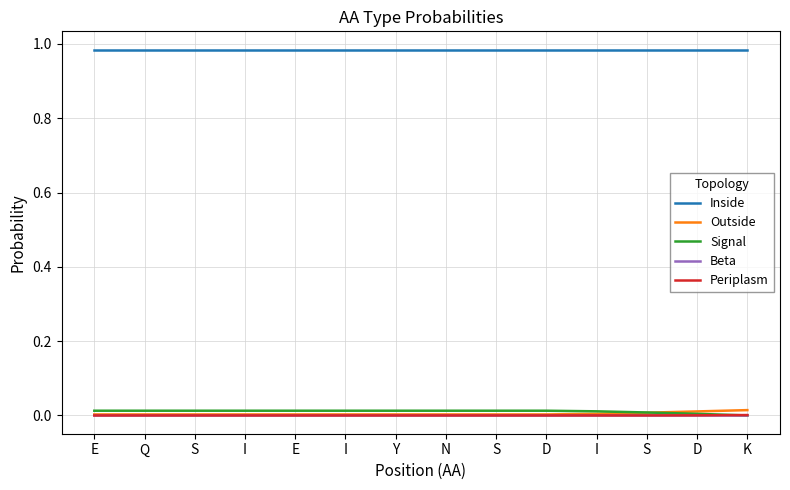

Reading right to left, transcribe all the data shown in this chart.

Inside: 1.0	1.0	1.0	1.0	1.0	1.0	1.0	1.0	1.0	1.0	1.0	1.0	1.0	1.0
Outside: 0.0	0.0	0.0	0.0	0.0	0.0	0.0	0.0	0.0	0.0	0.0	0.0	0.0	0.0
Signal: 0.0	0.0	0.0	0.0	0.0	0.0	0.0	0.0	0.0	0.0	0.0	0.0	0.0	0.0
Beta: 0.0	0.0	0.0	0.0	0.0	0.0	0.0	0.0	0.0	0.0	0.0	0.0	0.0	0.0
Periplasm: 0.0	0.0	0.0	0.0	0.0	0.0	0.0	0.0	0.0	0.0	0.0	0.0	0.0	0.0